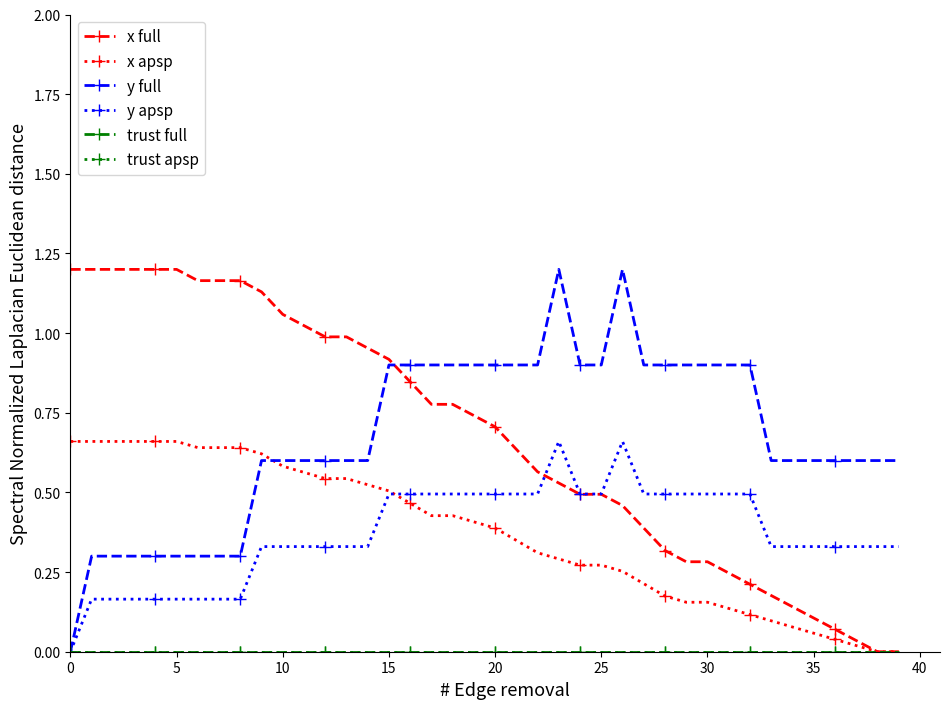

True or false: x apsp and trust full cross at least once.

False